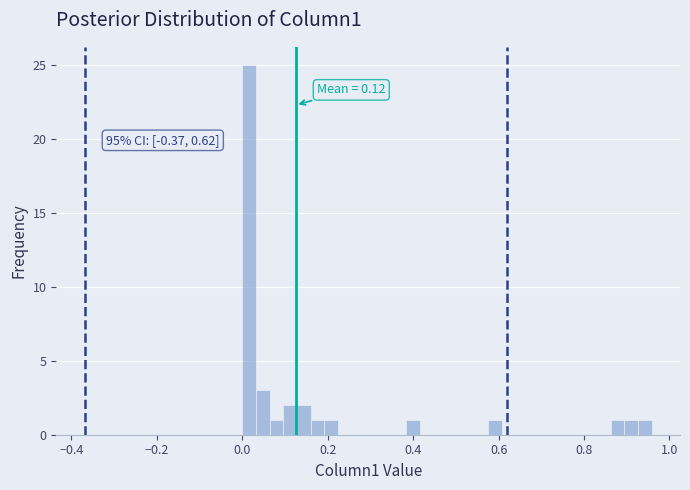

Read against the x-axis, roughly where is the centre of the tallest bar?

0.02